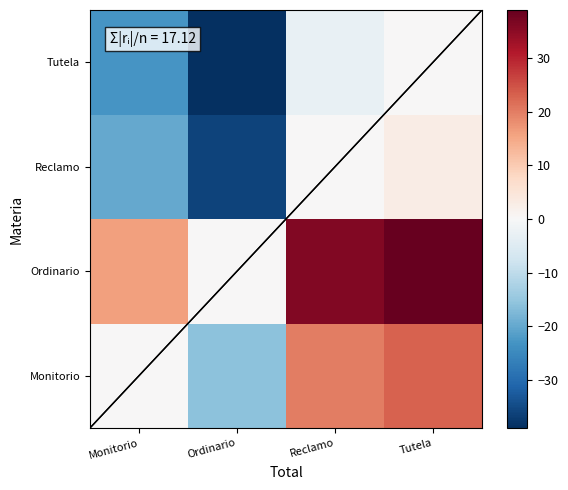

At which category is the sum across all series the highest?

Tutela